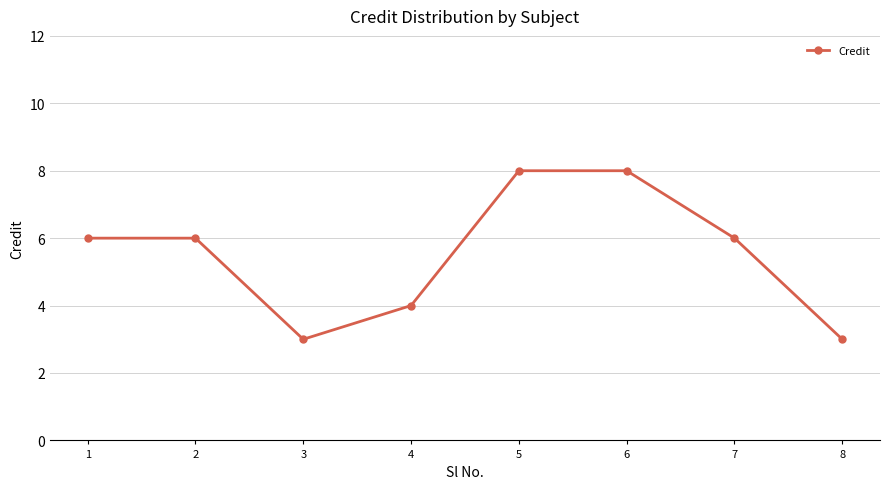

Count the number of data series in this chart.

1